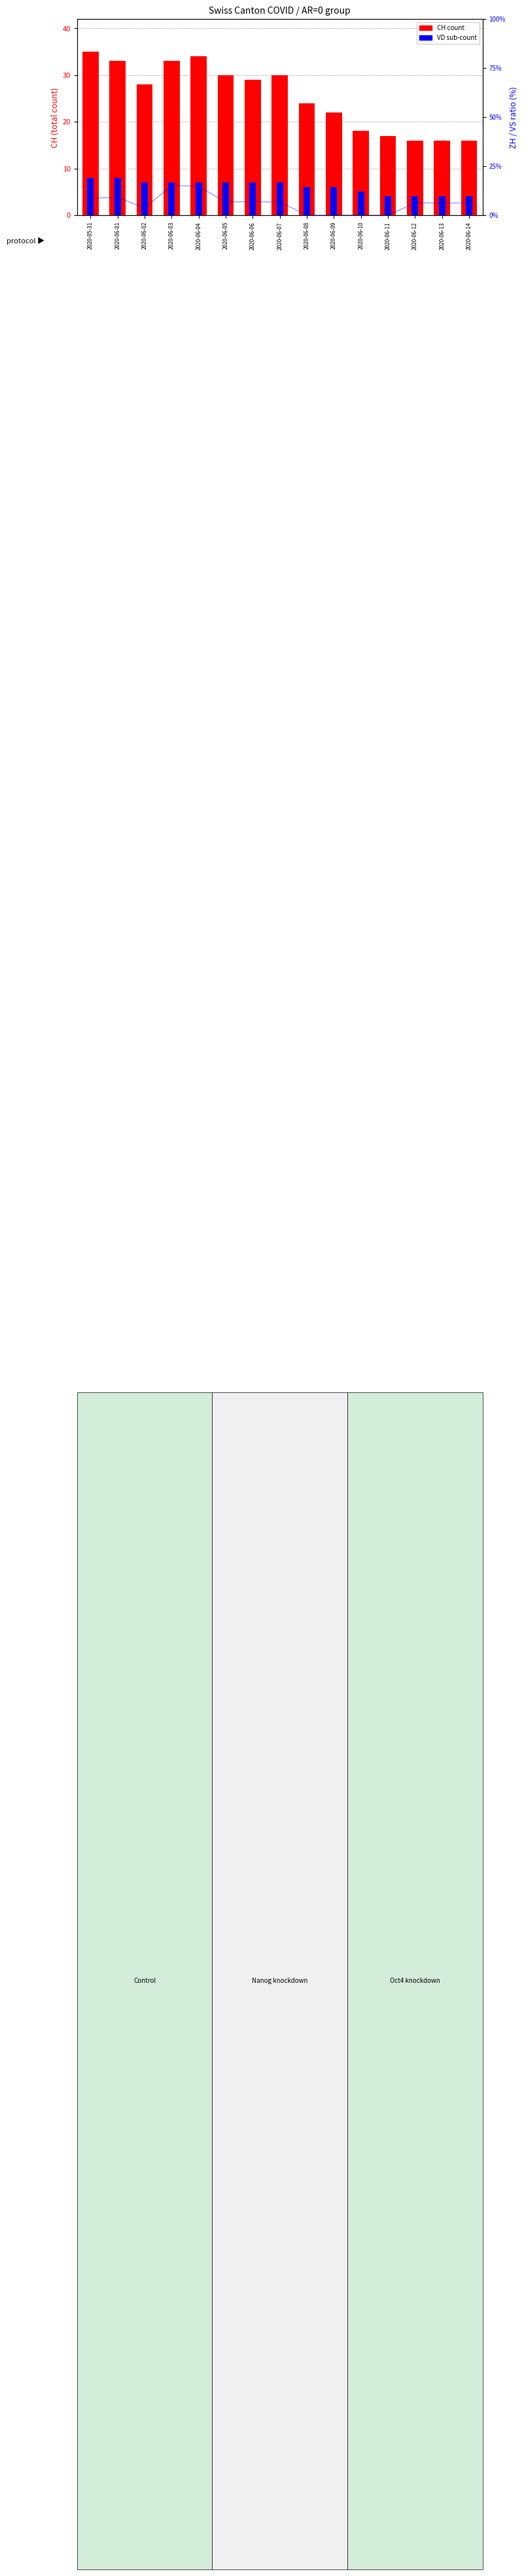

At which label does VD (sub-count) reach its peak?

2020-05-31